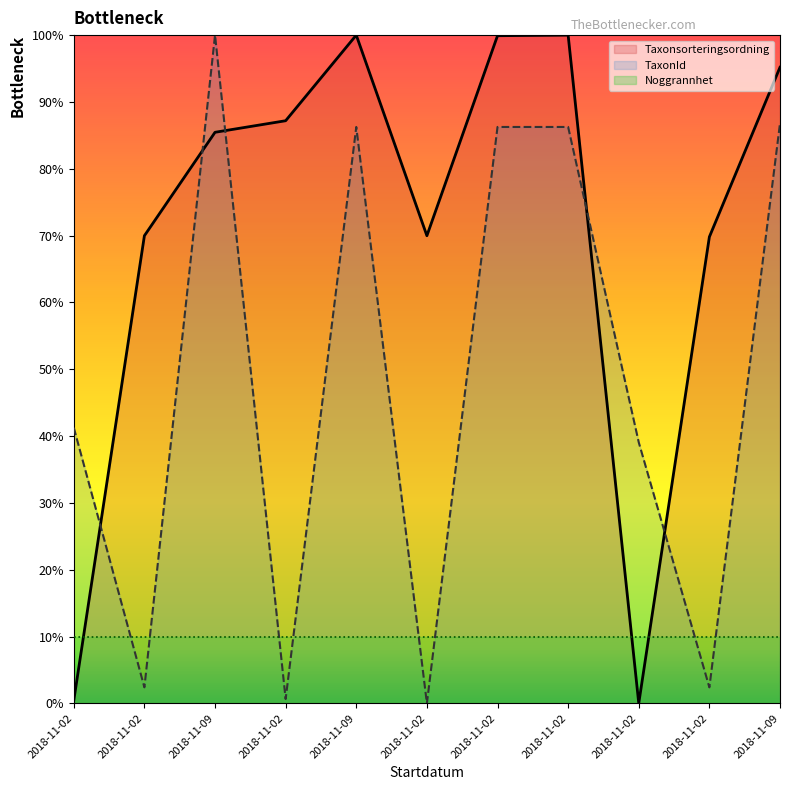

Reading left to right, what are all the values shown in this chart?

Taxonsorteringsordning: 2018-11-02=0.4	2018-11-02=70.0	2018-11-09=85.5	2018-11-02=87.2	2018-11-09=100.0	2018-11-02=70.0	2018-11-02=99.9	2018-11-02=100.0	2018-11-02=0.0	2018-11-02=69.8	2018-11-09=95.2
TaxonId: 2018-11-02=41.3	2018-11-02=2.4	2018-11-09=100.0	2018-11-02=0.6	2018-11-09=86.3	2018-11-02=0.0	2018-11-02=86.3	2018-11-02=86.3	2018-11-02=39.1	2018-11-02=2.4	2018-11-09=86.8